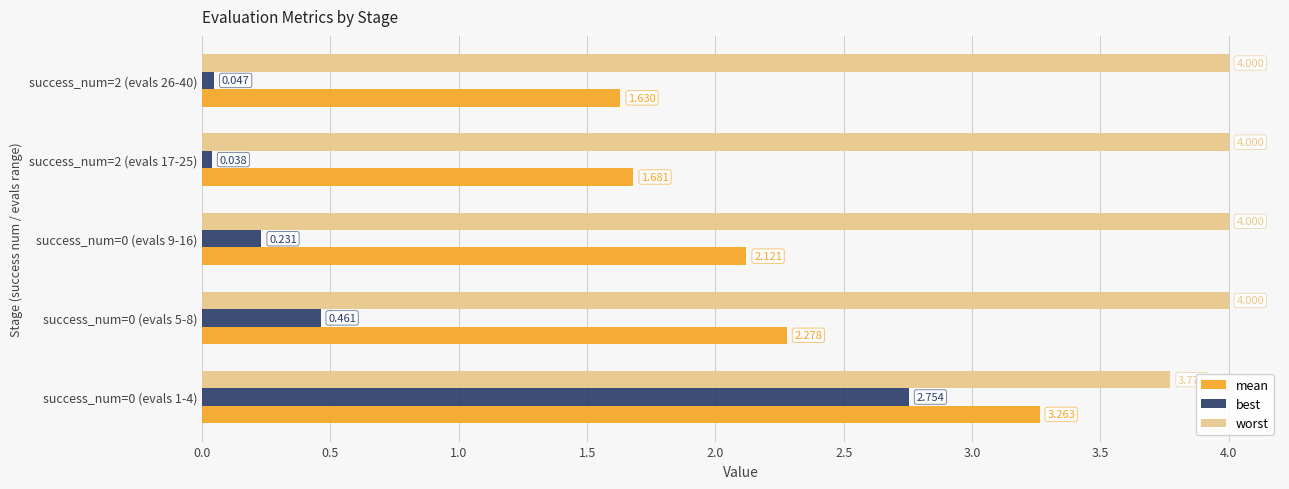

Which series has the largest total across all categories?

worst